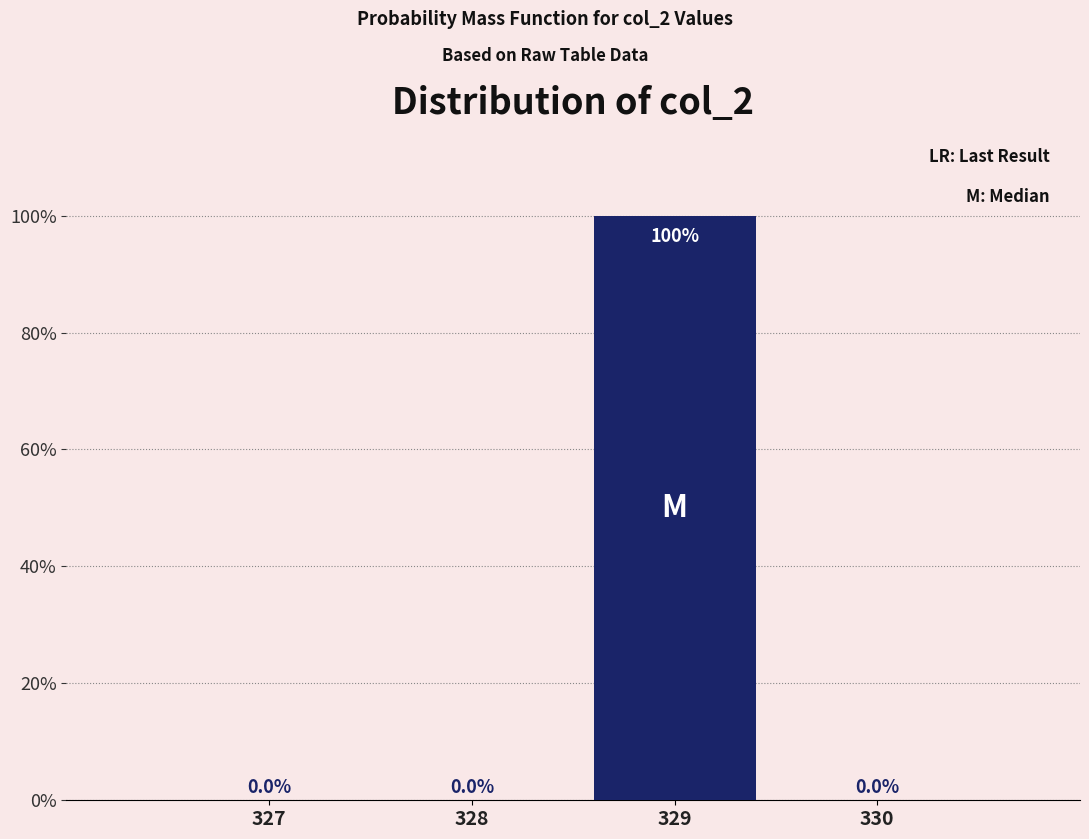

Reading right to left, transcribe all the data shown in this chart.

330=0	329=100	328=0	327=0